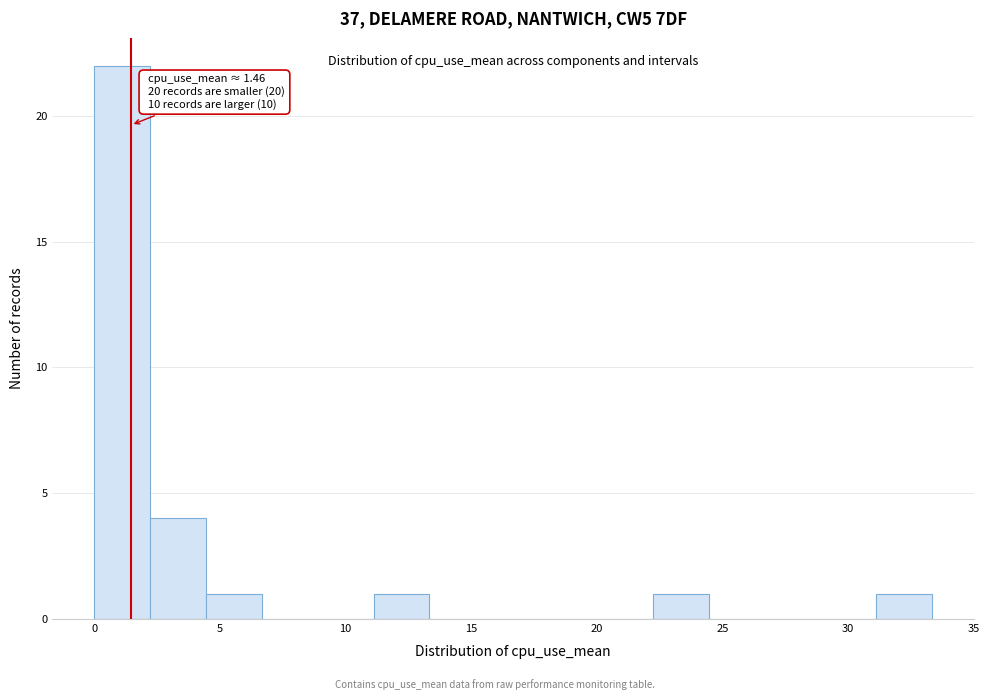

Over which range of the x-axis is the bar tallest?

0.0 to 2.0